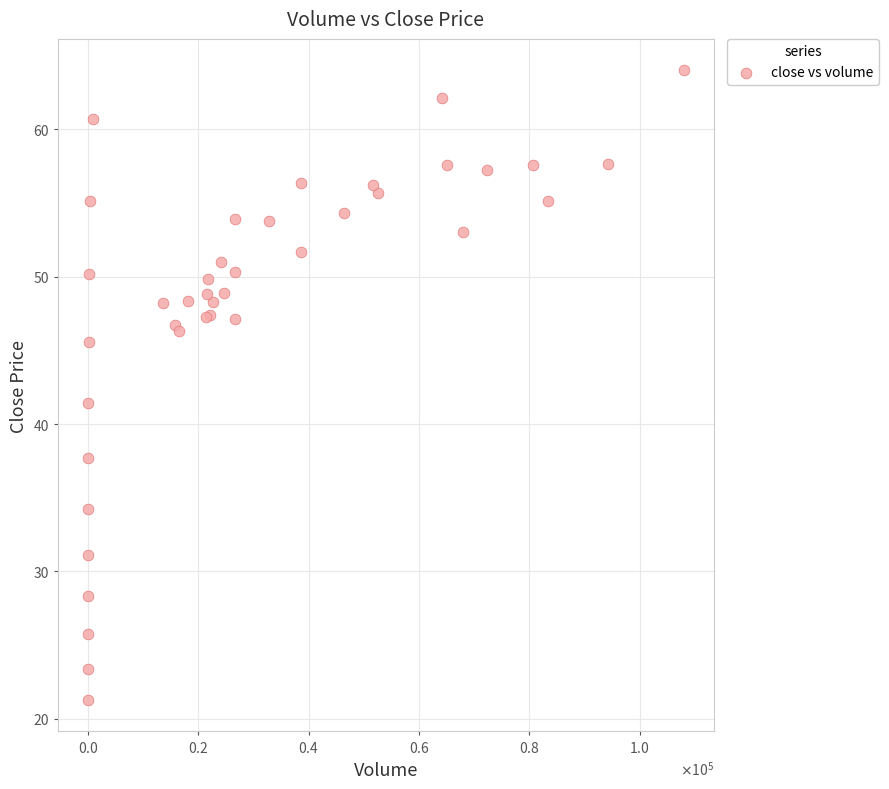

What Y value in the scatter plot is closest to 42?

41.5